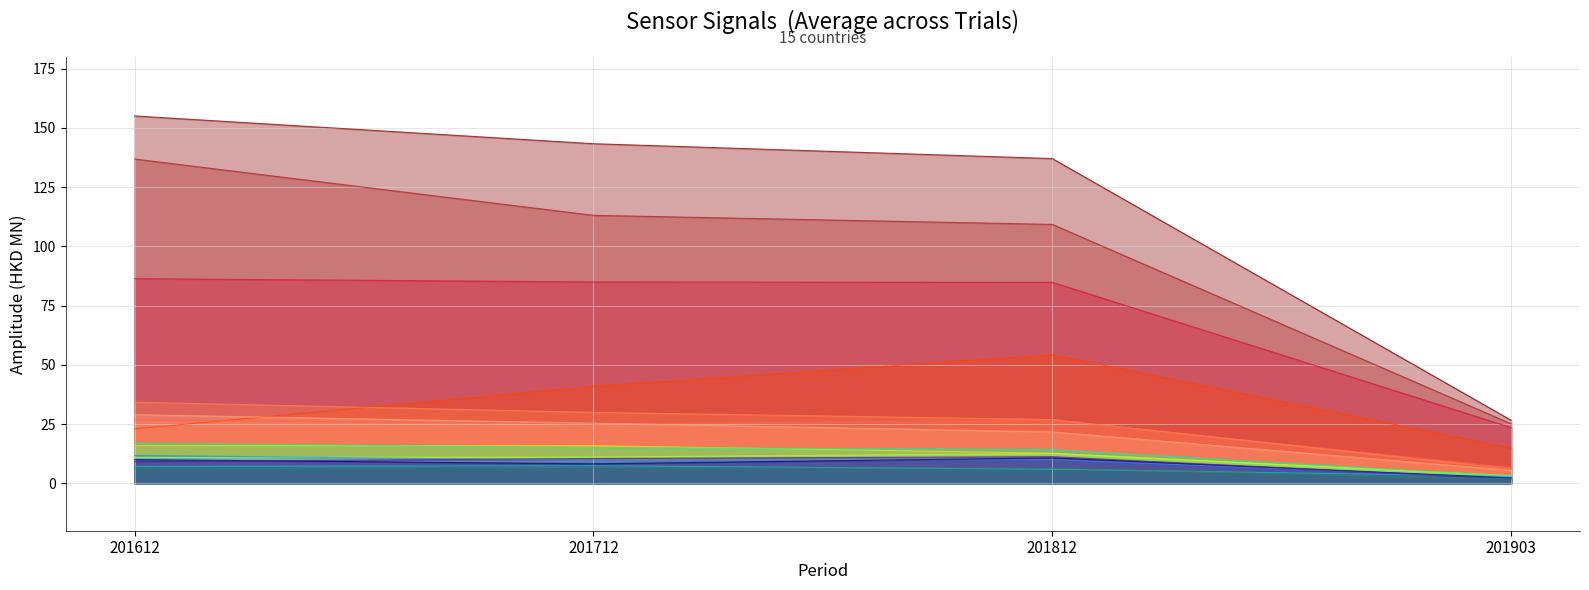

Reading right to left, transcribe all the data shown in this chart.

201612: 6.5	9.2	10.0	11.8	7.2	17.0	10.9	16.0	29.0	34.3	26.7	23.0	86.4	136.9	155.1
201712: 6.8	10.5	8.2	9.7	7.4	15.1	11.1	15.9	25.4	29.9	25.1	41.0	85.0	113.1	143.4
201812: 6.3	11.2	10.7	10.0	6.0	14.3	12.6	12.7	21.7	26.9	26.6	54.3	84.8	109.3	137.1
201903: 1.9	1.9	2.3	2.4	2.9	3.0	3.2	3.2	5.4	6.0	6.7	14.9	23.6	25.1	26.6